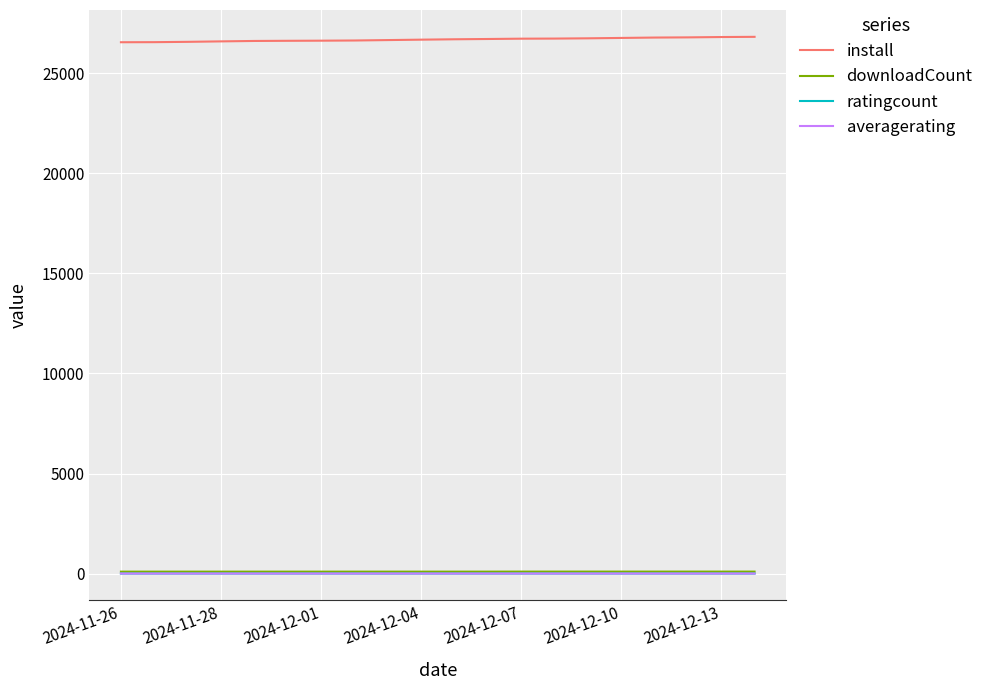

True or false: install and averagerating intersect in this chart.

False